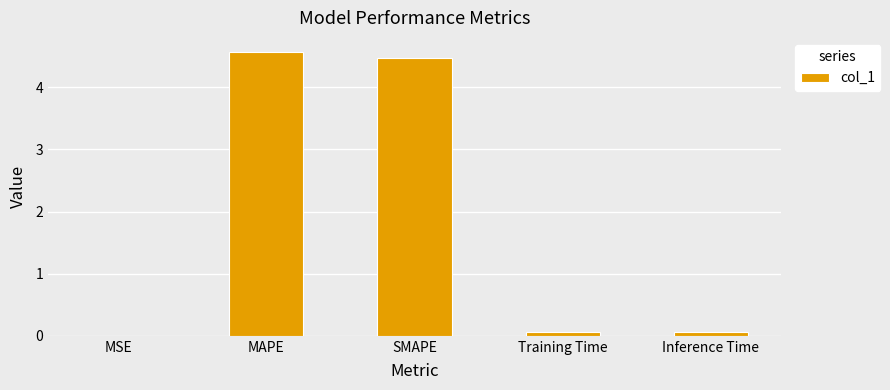

True or false: the data shows 0.1 at Inference Time.

True